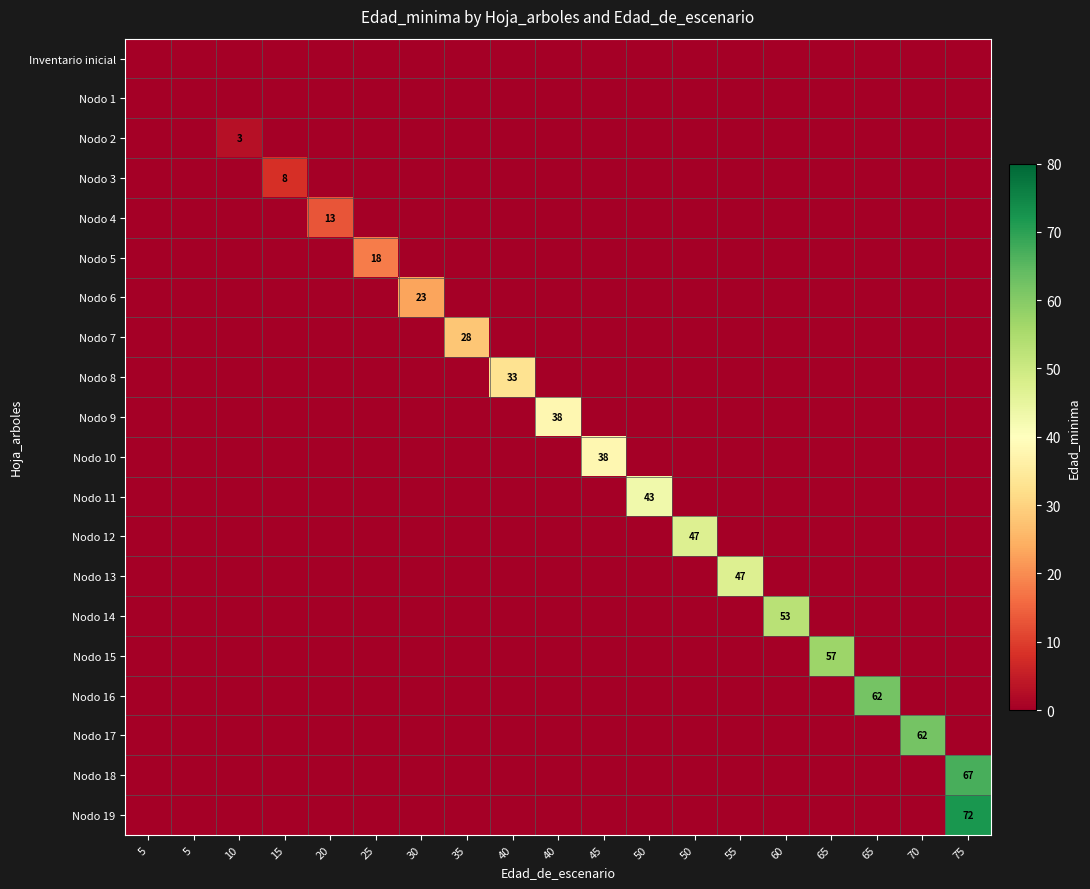

At which label does Nodo 1 reach its minimum?

5